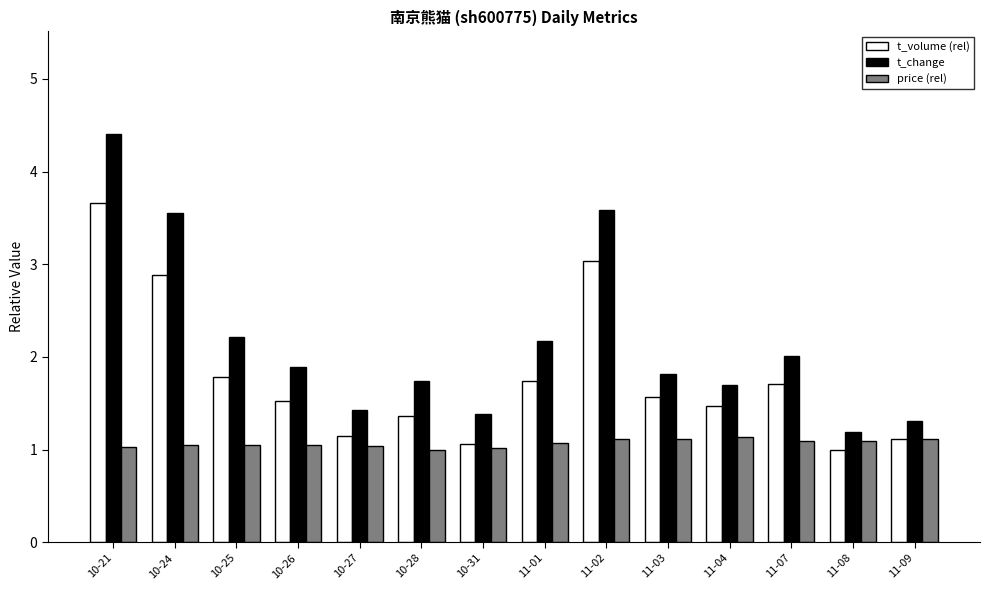

Count the number of categories in the chart.

14